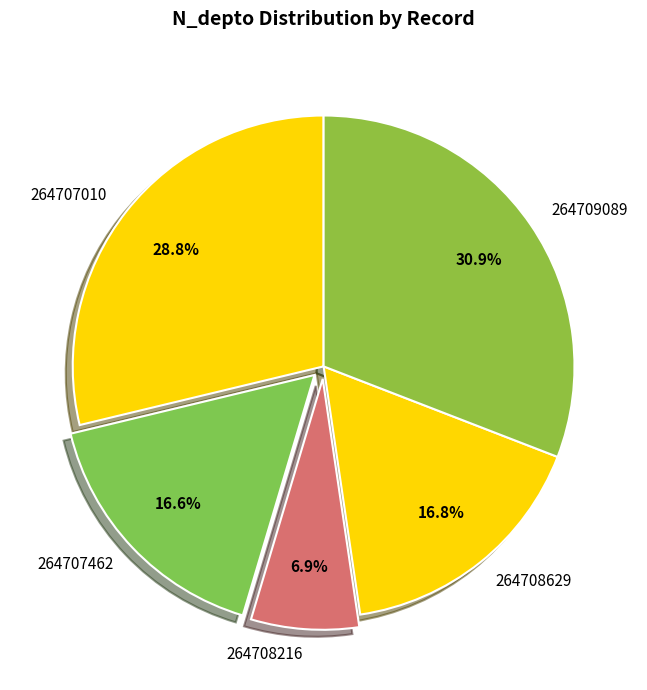

What portion of the pie excludes 264707010?

71.2%